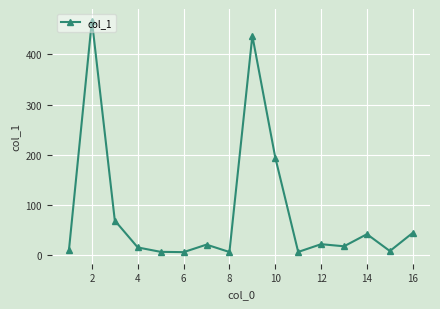

How many points are higher than both their immediate neighbors (excluding endpoints)?

5